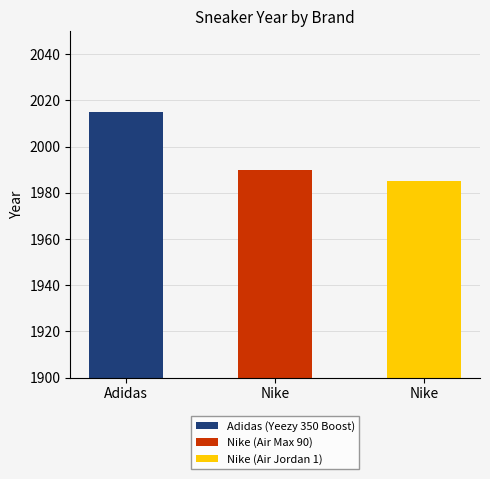

What is the sum of all values?

5990